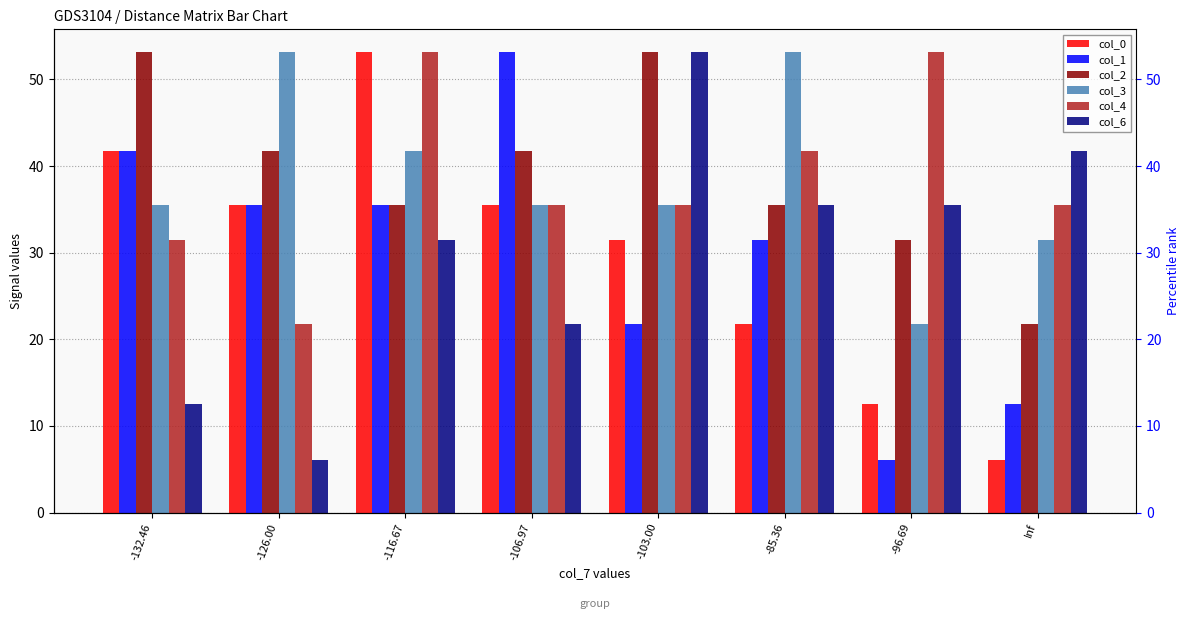

At which category is the sum across all series the highest?

-116.67